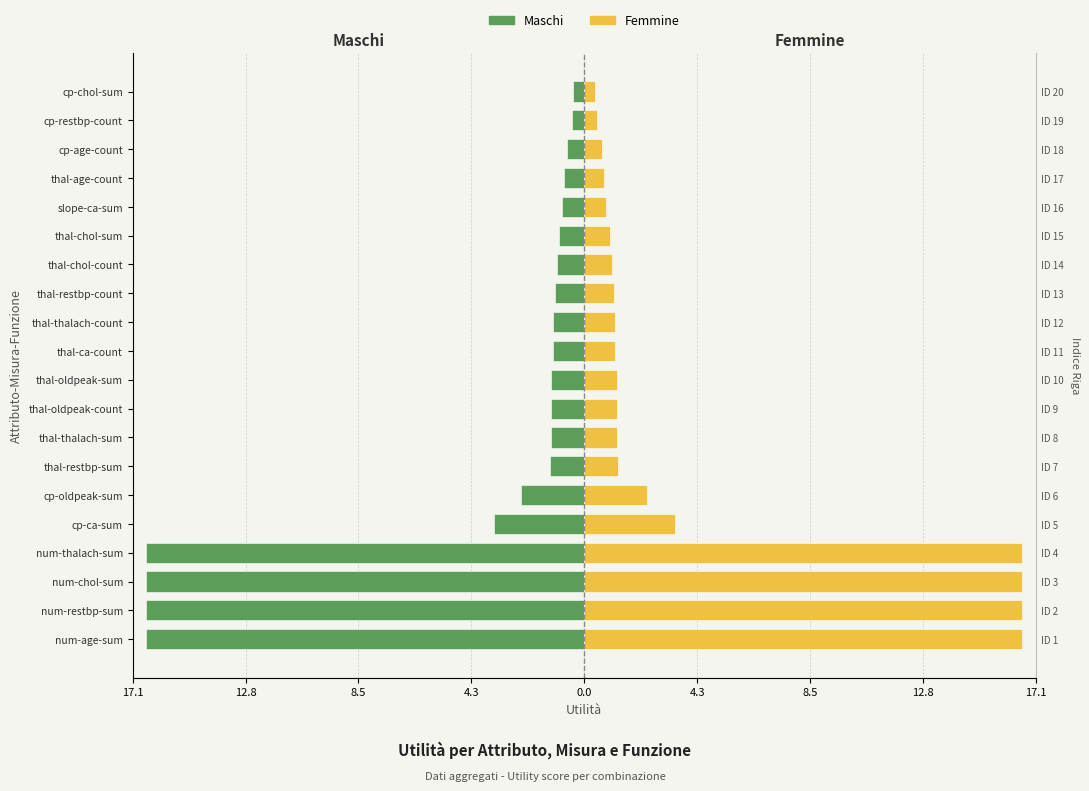

How many groups of bars are there?

20